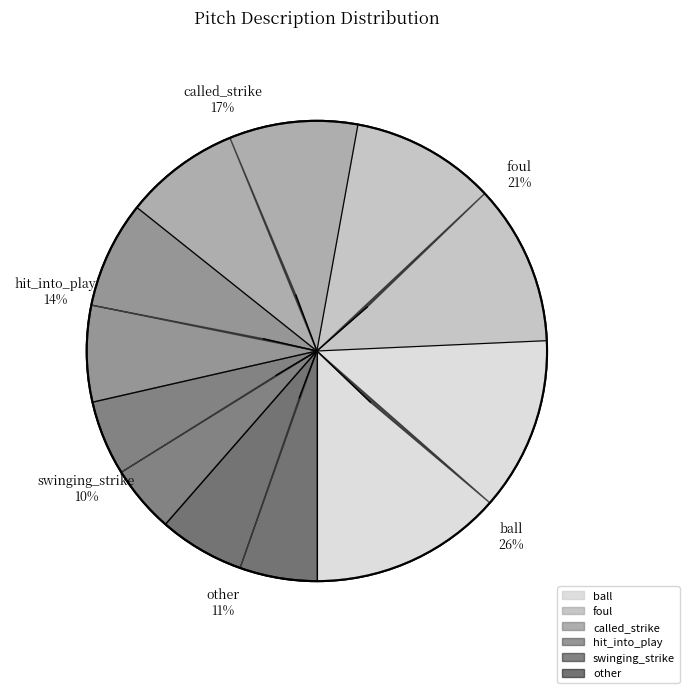

What is the ratio of the value at foul to the value at called_strike?

1.2